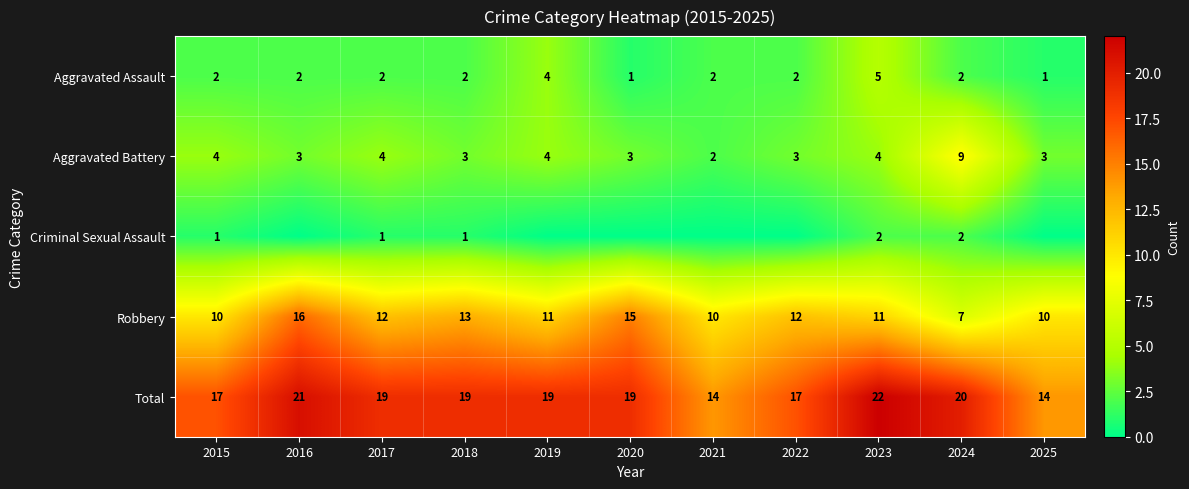

Rank the series at 2015 from highest to lowest value.

Total, Robbery, Aggravated Battery, Aggravated Assault, Criminal Sexual Assault